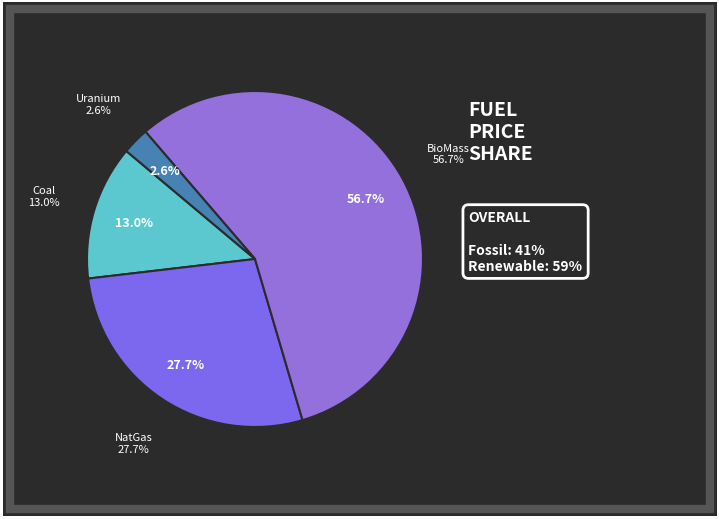

Which slice is the smallest?

Uranium